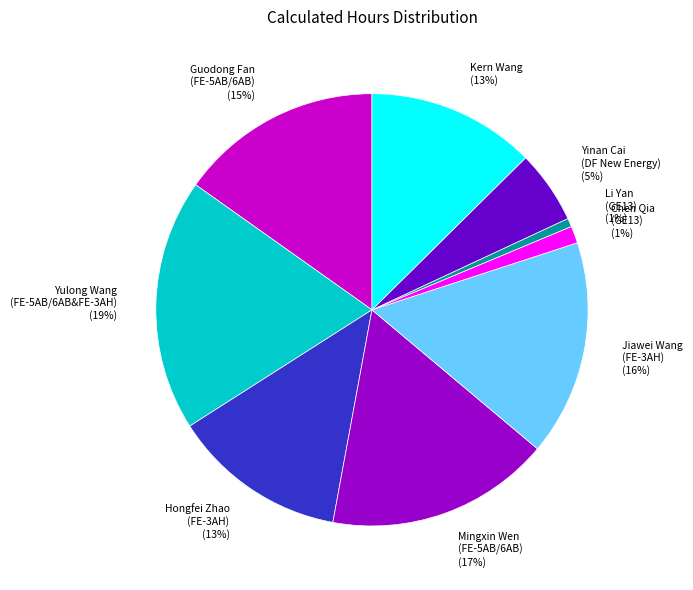

Is there any slice that represents more than half of the pie?

No